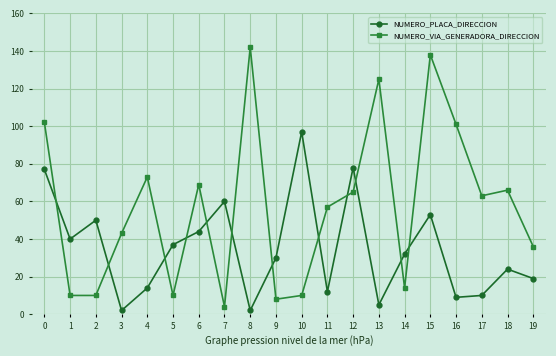

True or false: NUMERO_PLACA_DIRECCION has a value of 2 at 3.

True